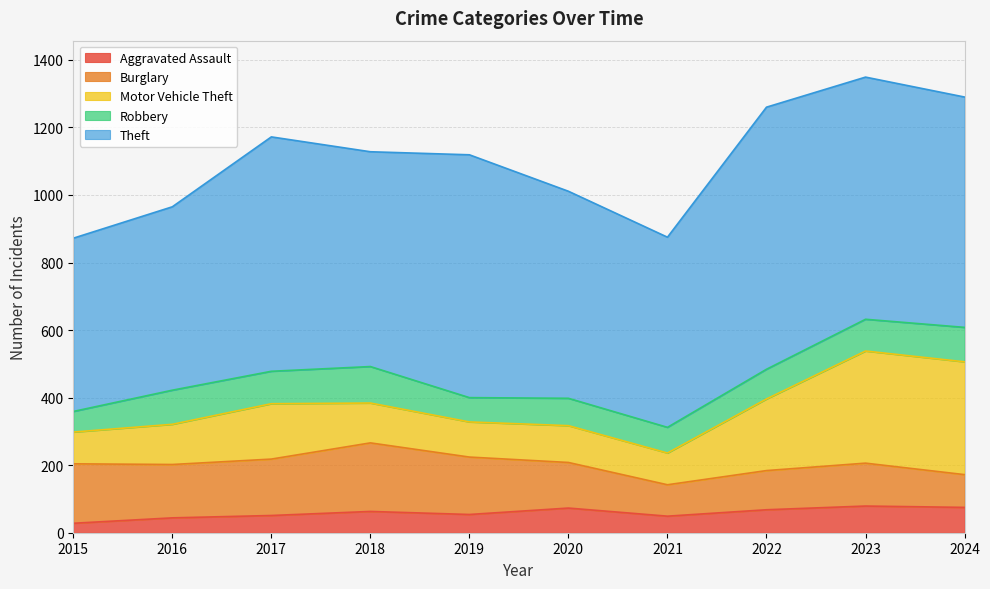

At 2016, list the series in order from largest to smallest.

Theft, Burglary, Motor Vehicle Theft, Robbery, Aggravated Assault